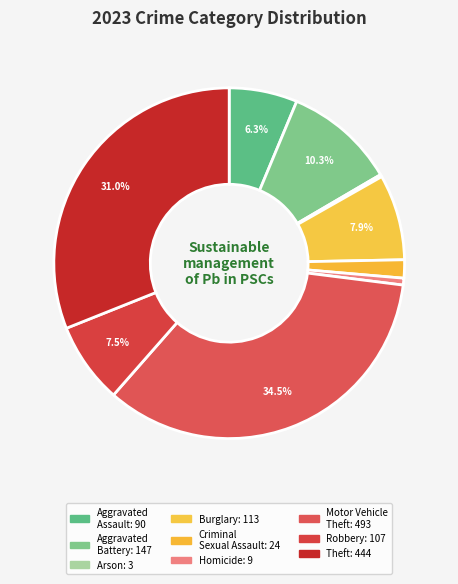

Count the number of slices in the pie.

9